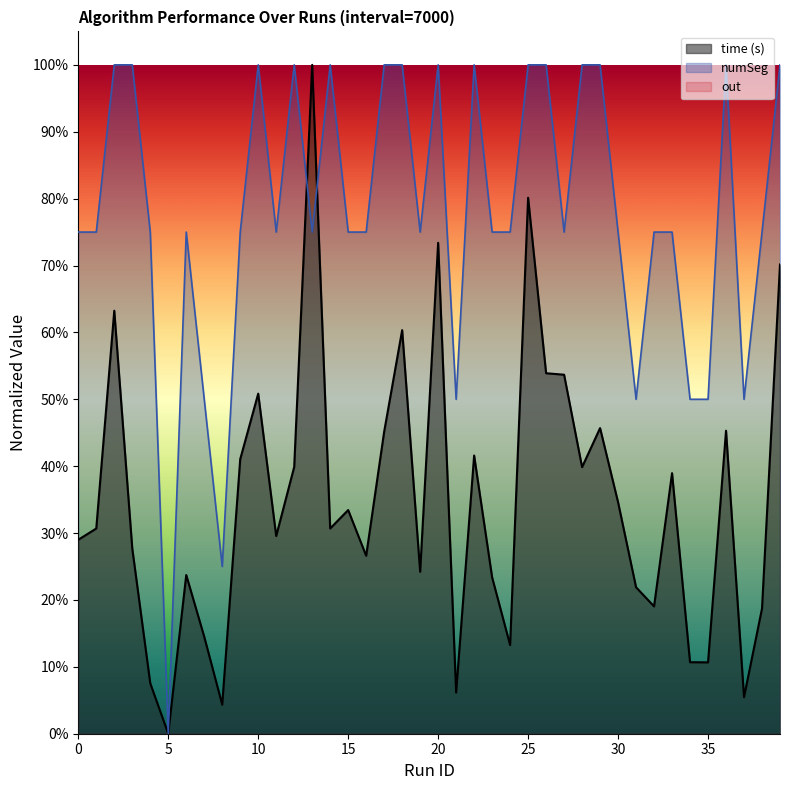

At how many categories does at least one series exceed 0?

39